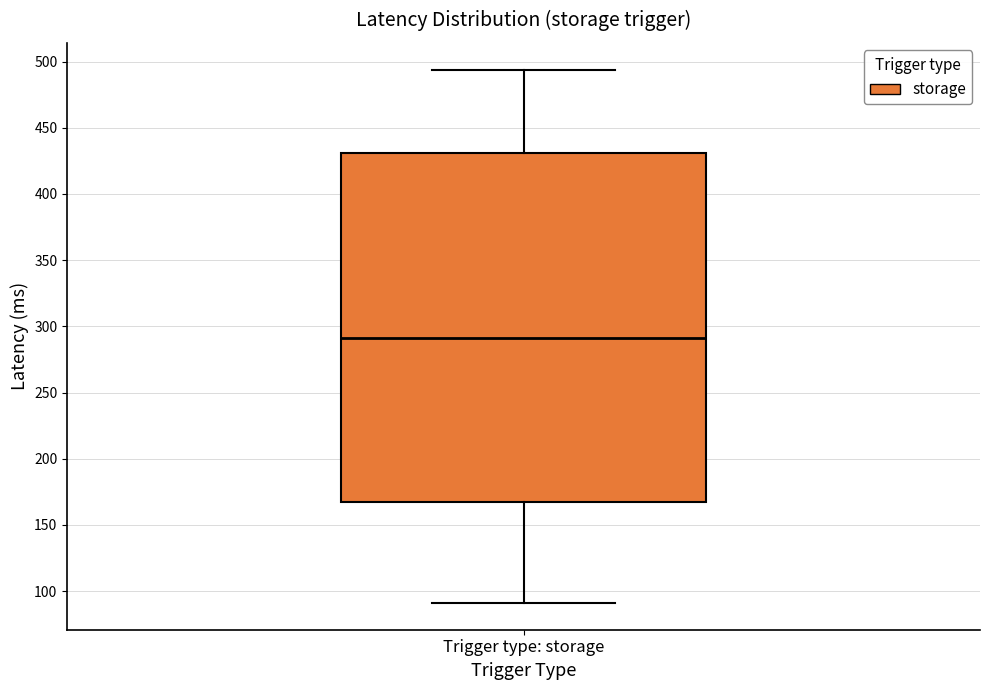

Read this box plot against the y-axis: the position of the median line, the range covered by the box, and the ends of both whiskers. The values are not printed on the chart, so give them approximately, as read against the axis.

median 290, box 165 to 430, whiskers 90 to 495